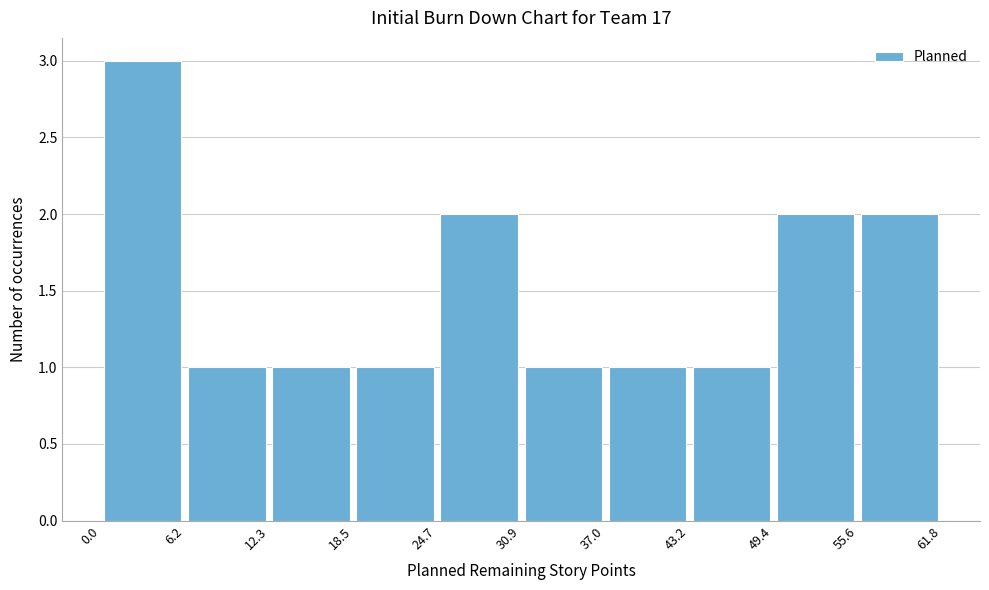

Over which range of the x-axis is the bar tallest?

0.0 to 6.2